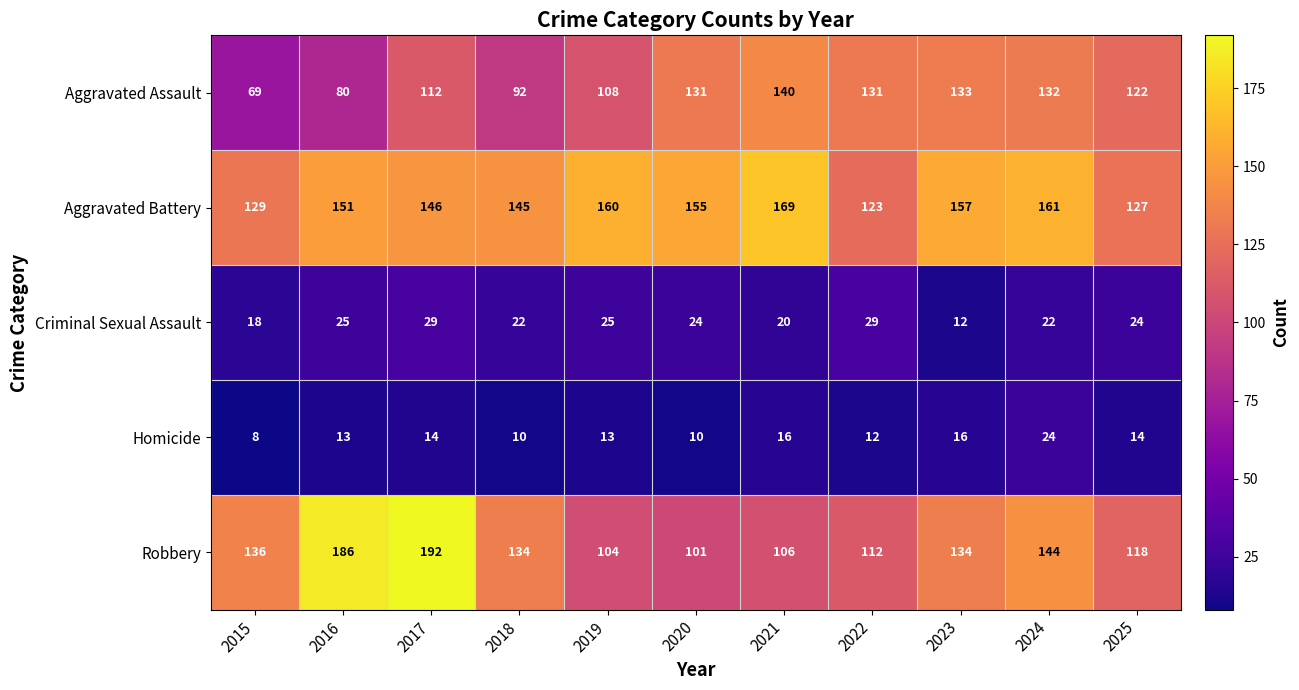

What is the difference between the maximum and minimum values in the Aggravated Assault series?

71